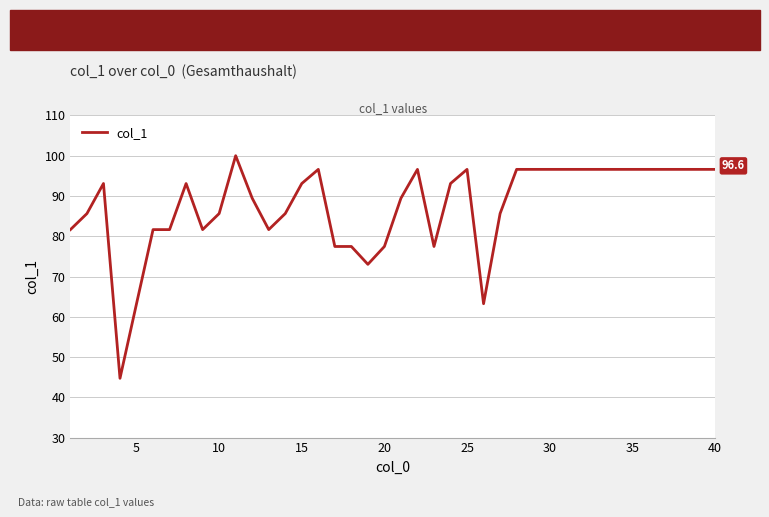

Does the chart display data point markers on the line(s)?

No